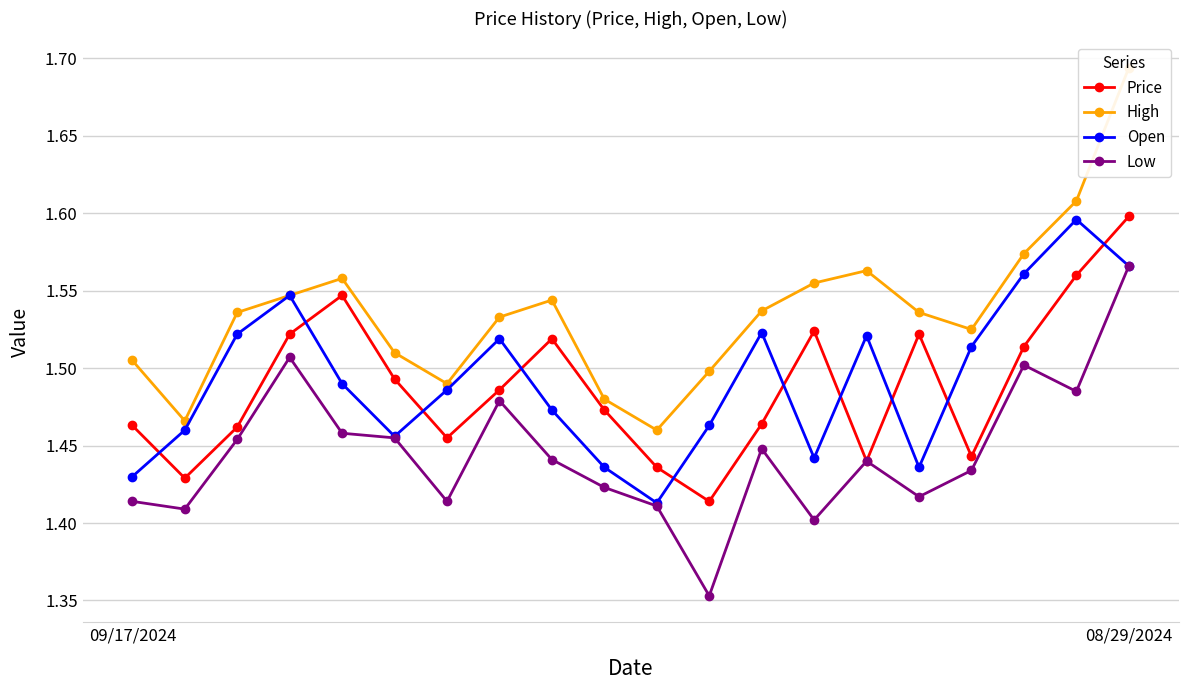

What is the value of the Open point at the 11th from the left?

1.4